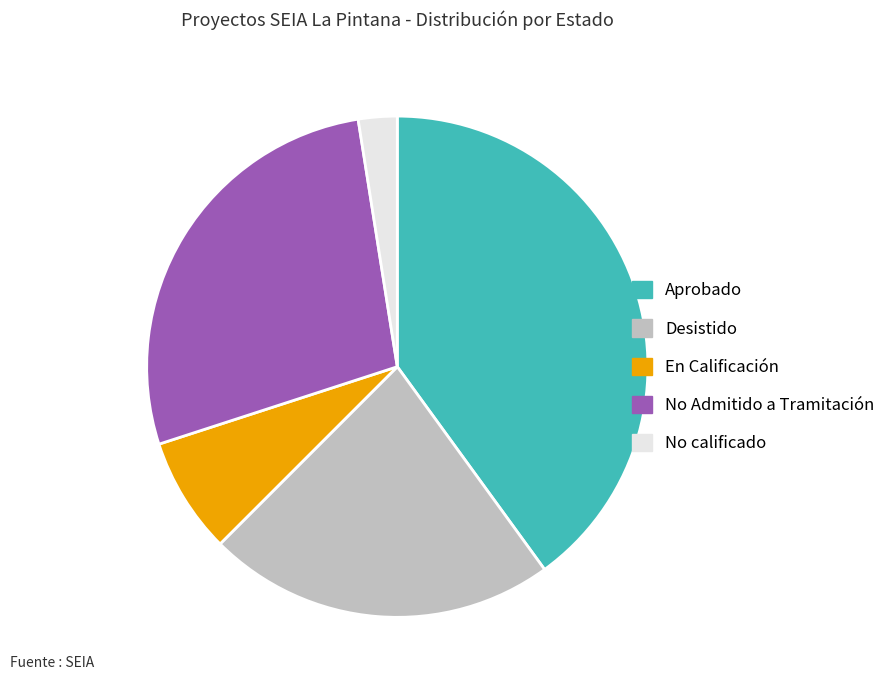

Rank the categories by value from highest to lowest.

Aprobado, No Admitido a Tramitación, Desistido, En Calificación, No calificado